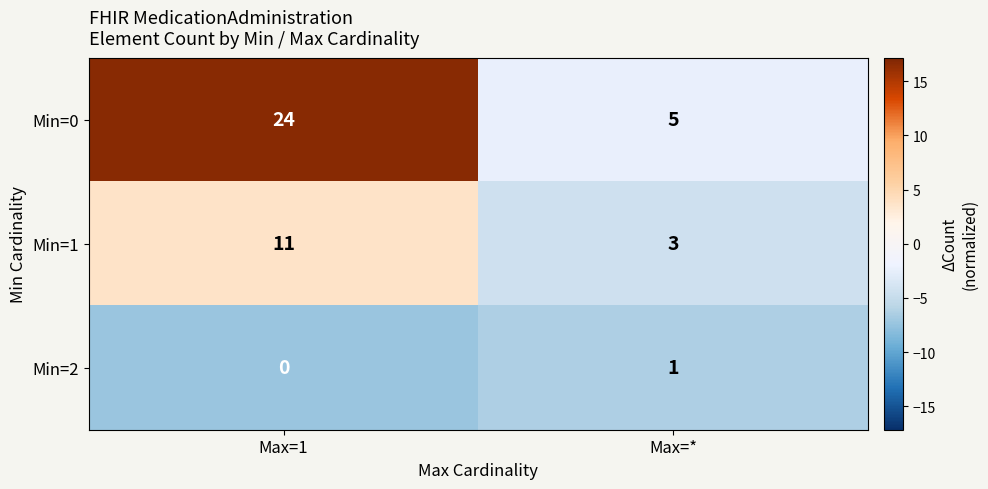

Which series has the widest spread of values?

Min=0